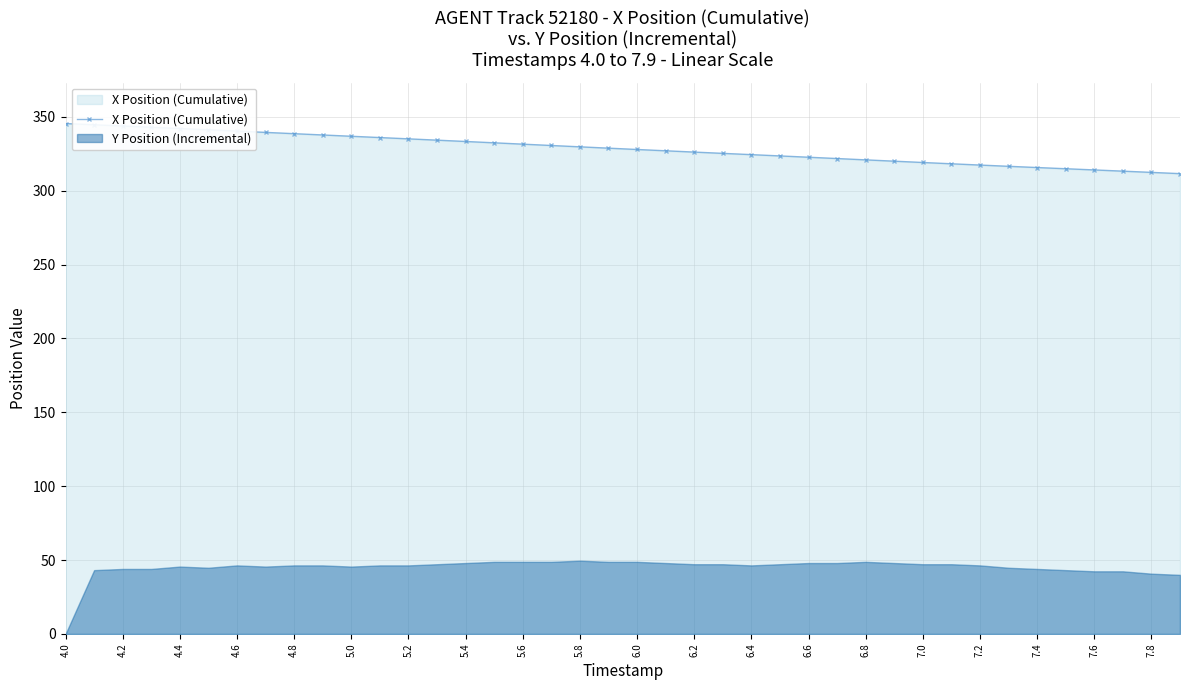

What is the lowest value of the X Position (Cumulative) series?

311.5